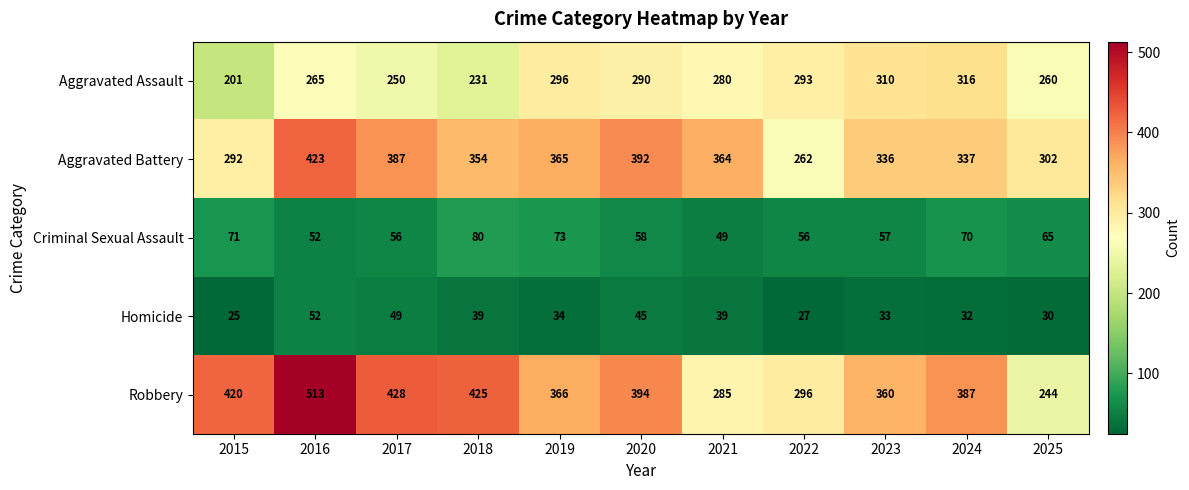

Which series changed the most between 2015 and 2018?

Aggravated Battery